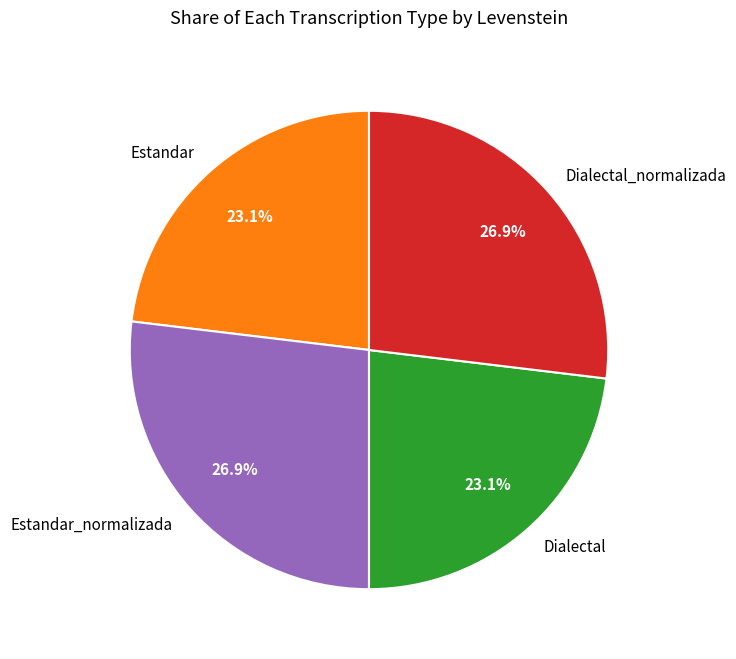

To the nearest percent, what is the difference between the Estandar_normalizada and Dialectal slice percentages?

4%